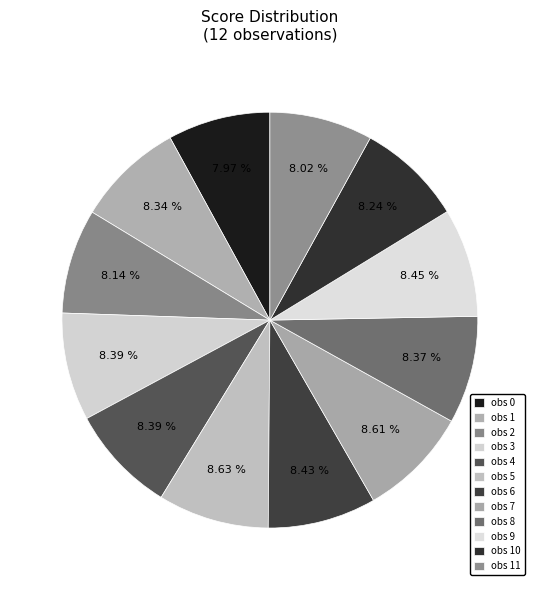

How many slices are in this pie chart?

12